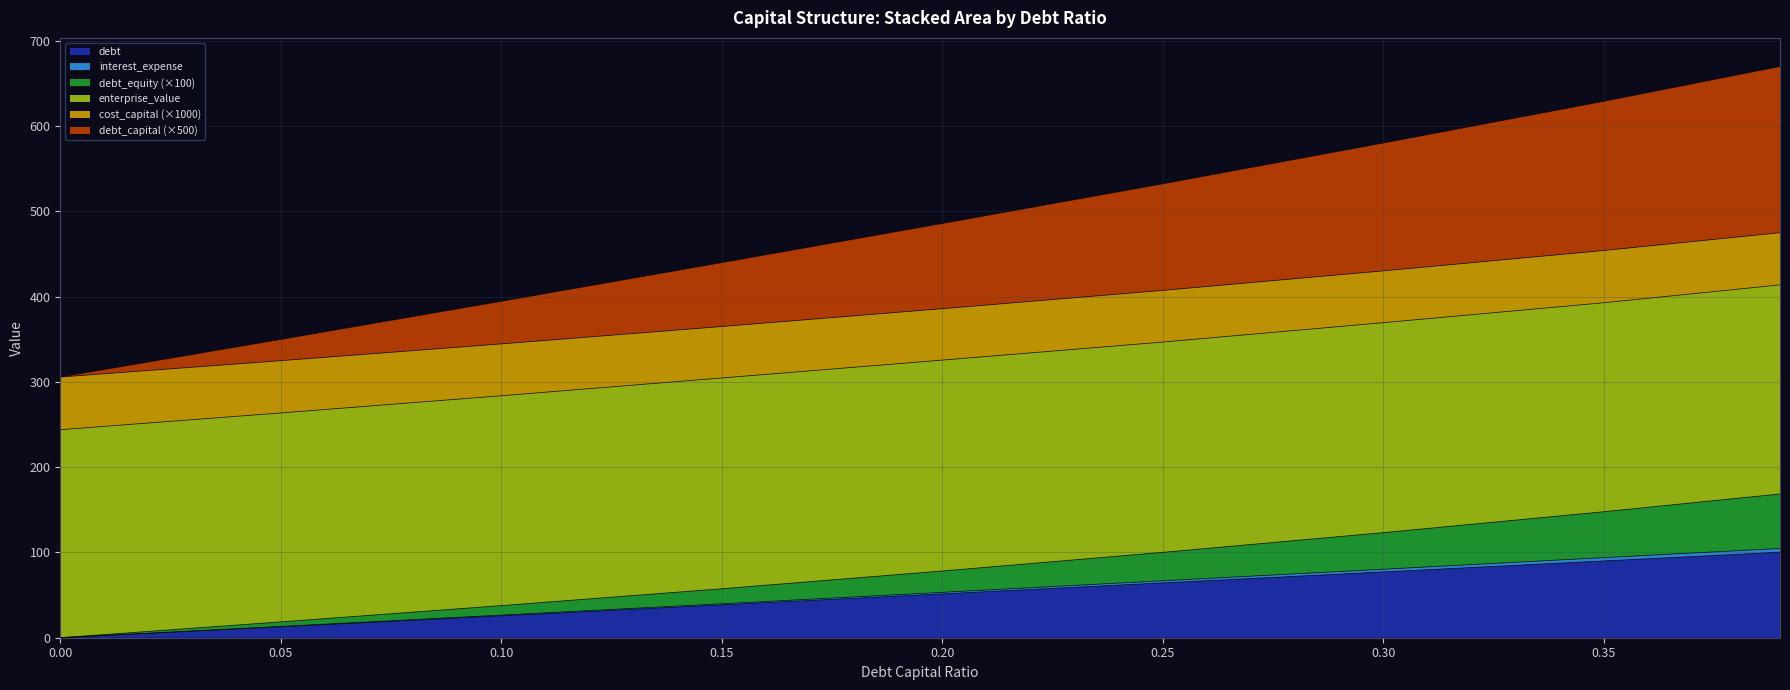

Does the chart have visible grid lines?

Yes